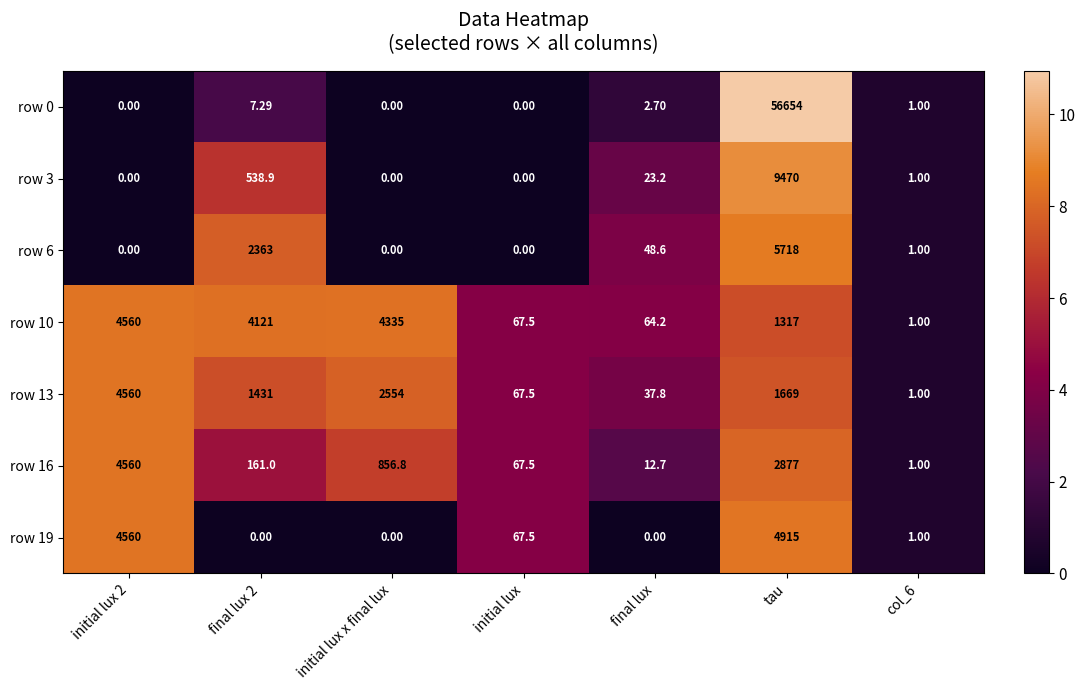

At which category does the chart reach its peak across all series?

tau